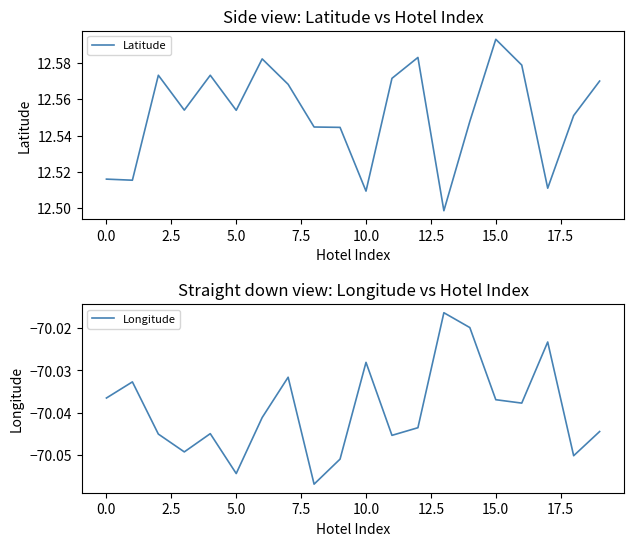

The value of Longitude at 15.0 is -104.7. True or false?

False